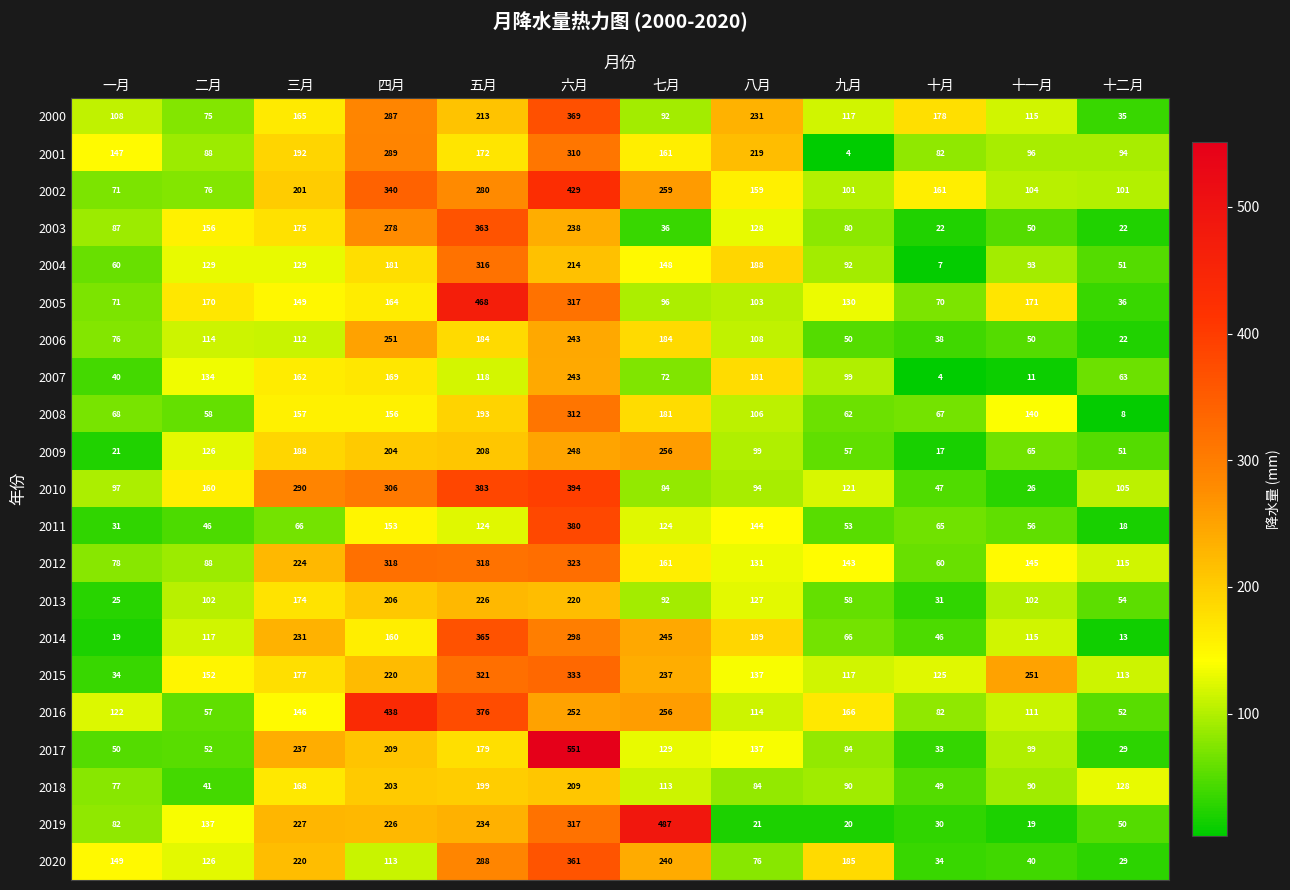

What is the greatest value displayed?

551